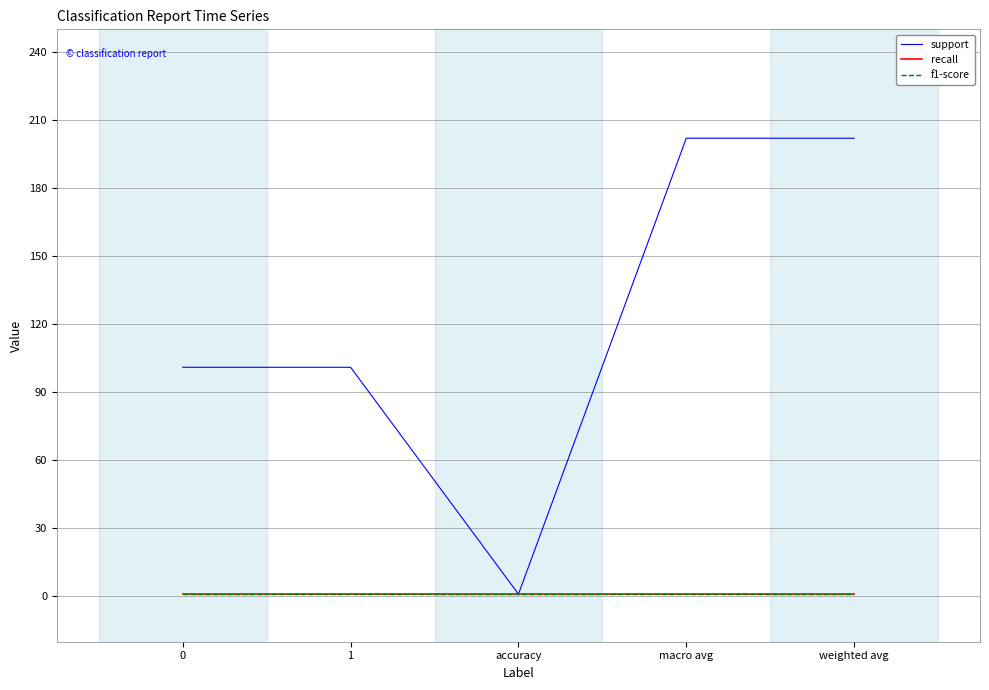

What is the approximate value of f1-score at 1?

1